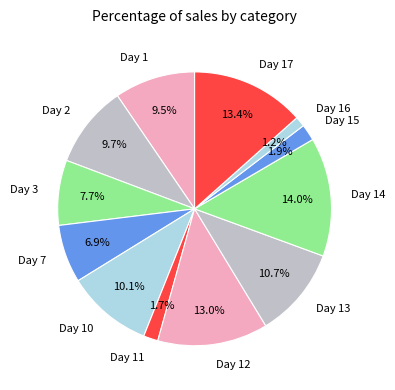

Which category has the biggest portion of the pie?

Day 14